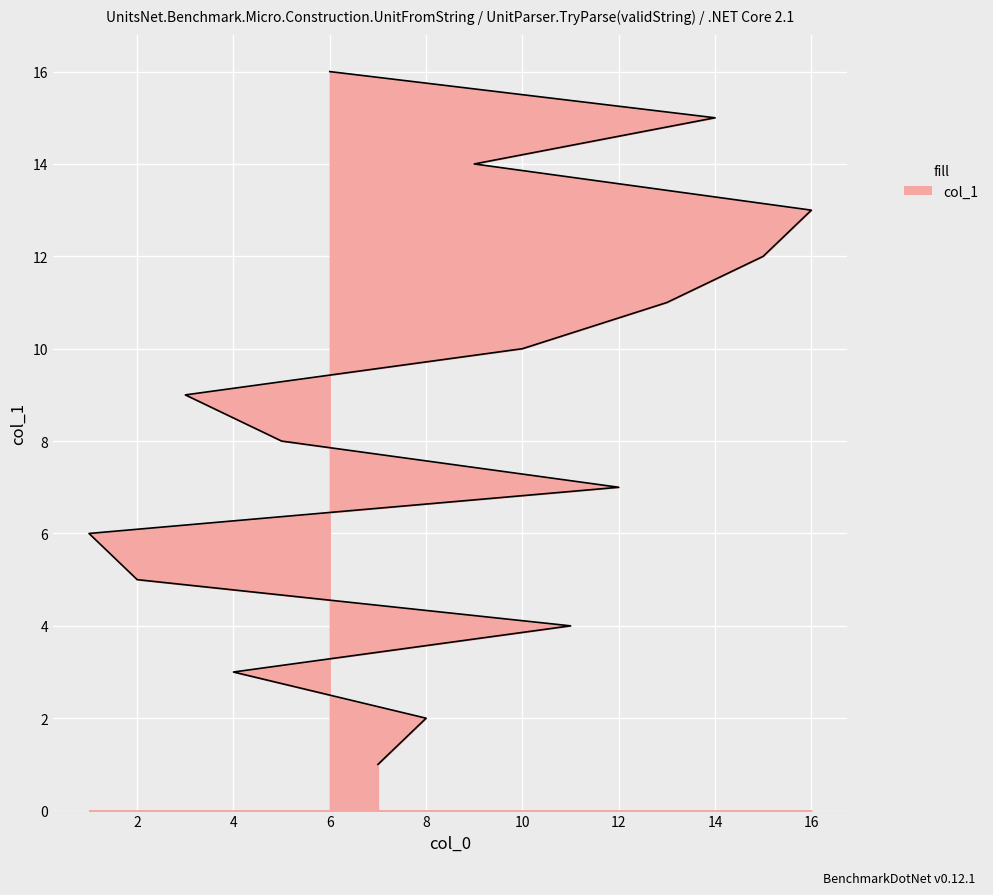

What is the difference between the second highest and minimum values?

14